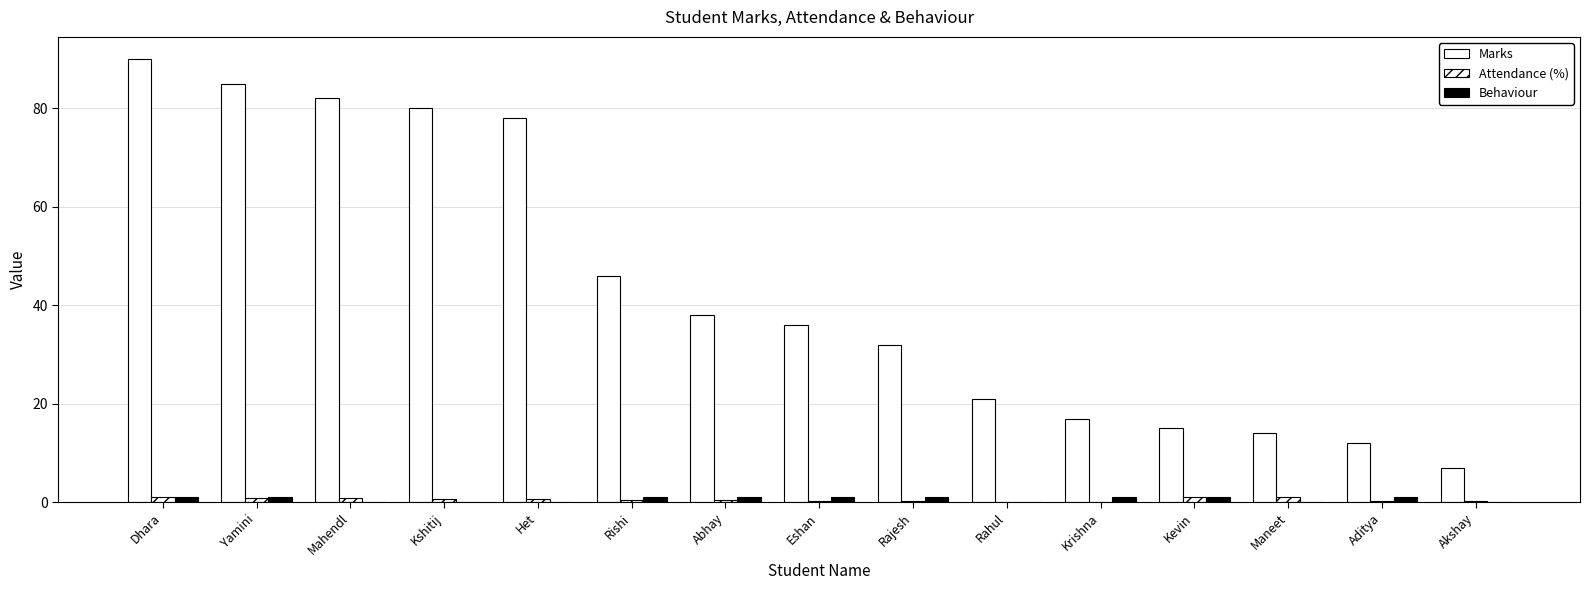

Does the chart contain stacked bars?

No